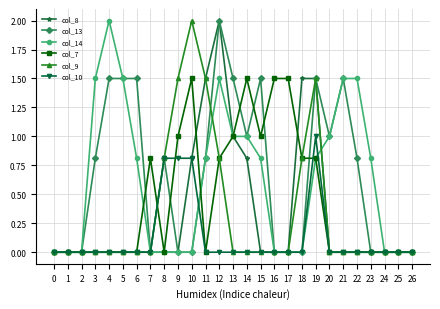

What is the total value across all series at 20?

2.0